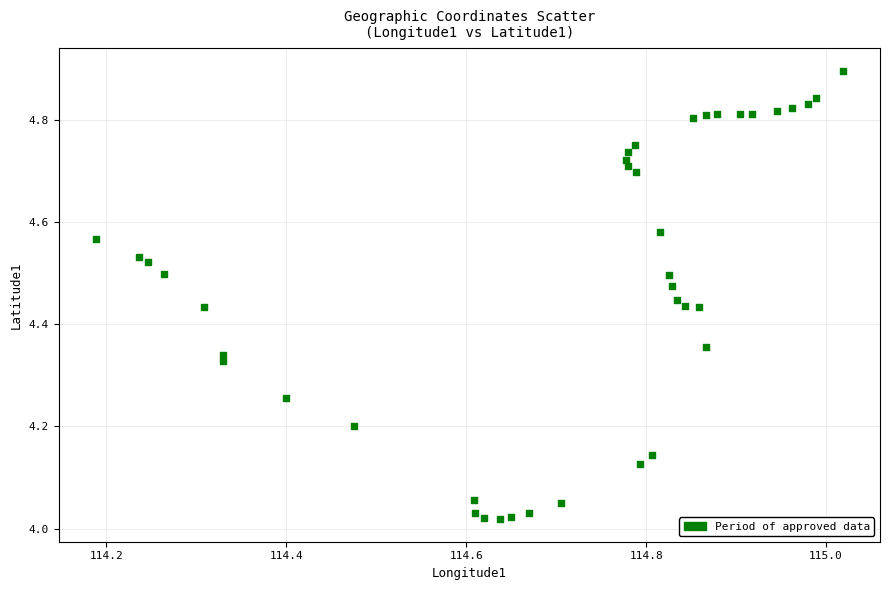

What is the range of X values (max minus min)?

0.8